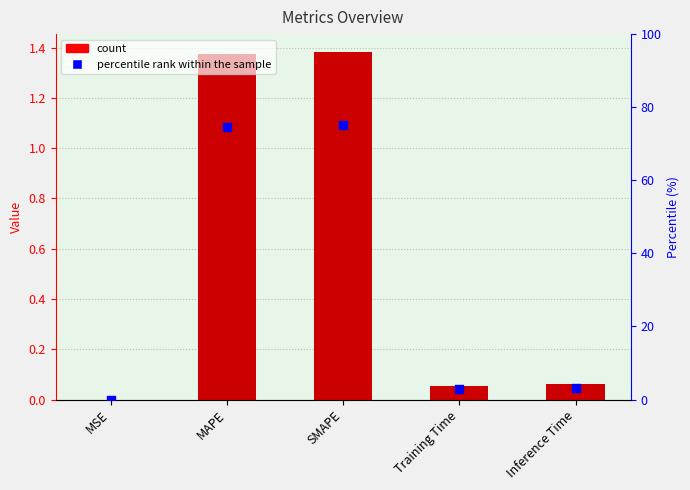

At which category is the sum across all series the highest?

SMAPE